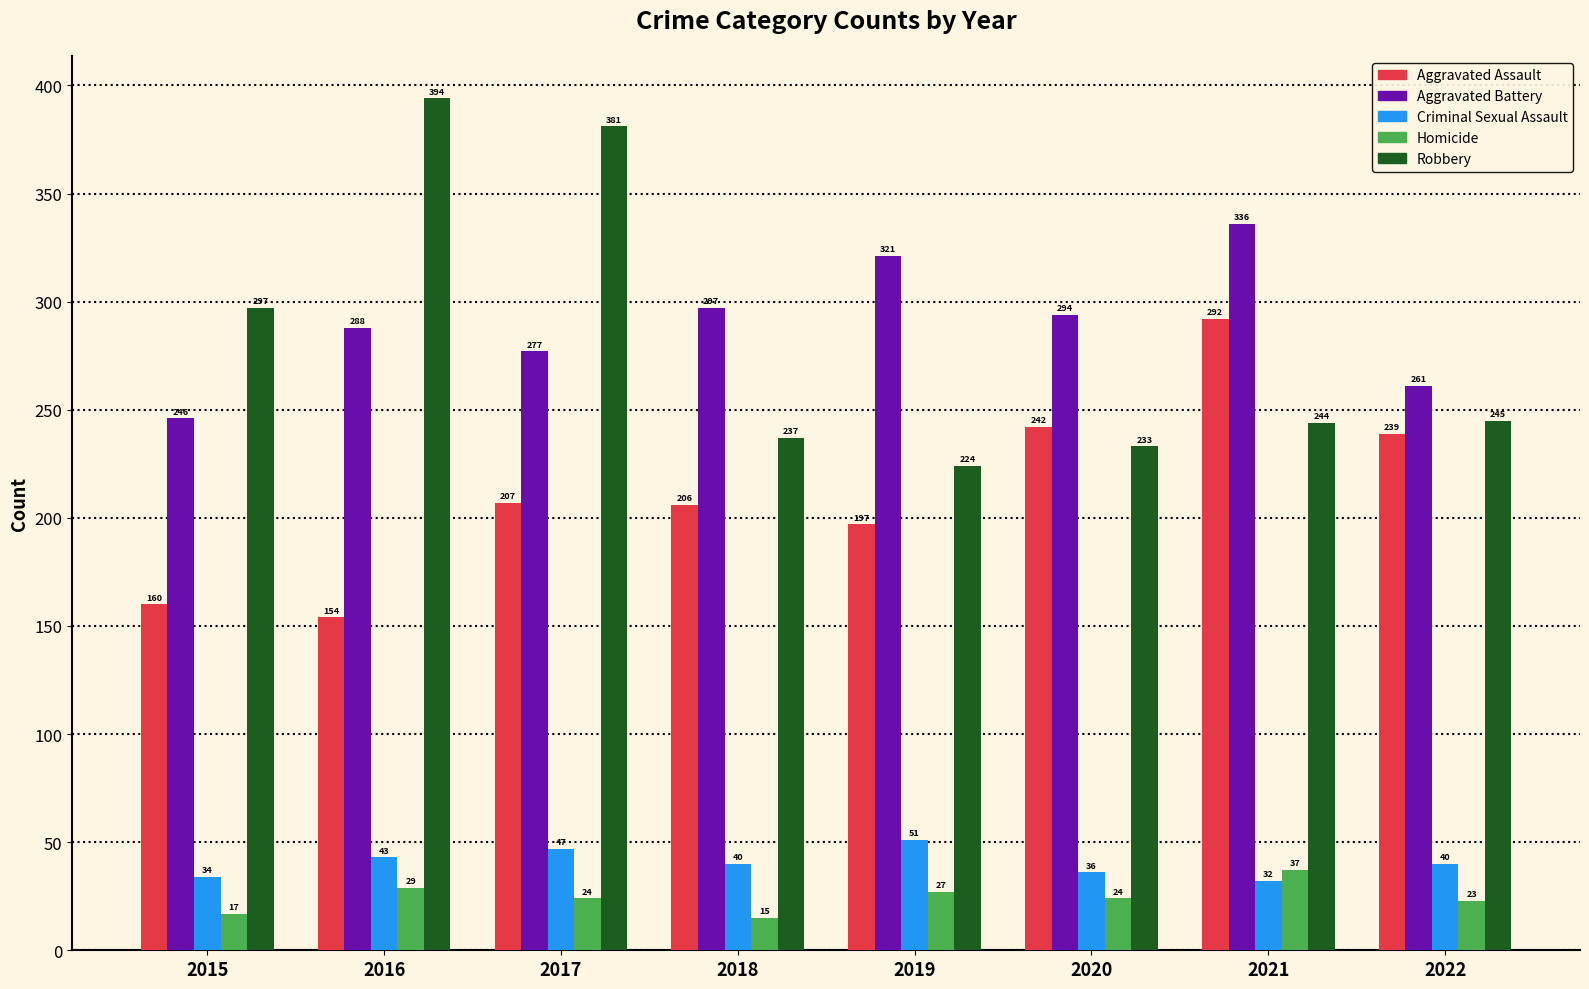

What is the difference between the maximum and minimum values in the Robbery series?

170